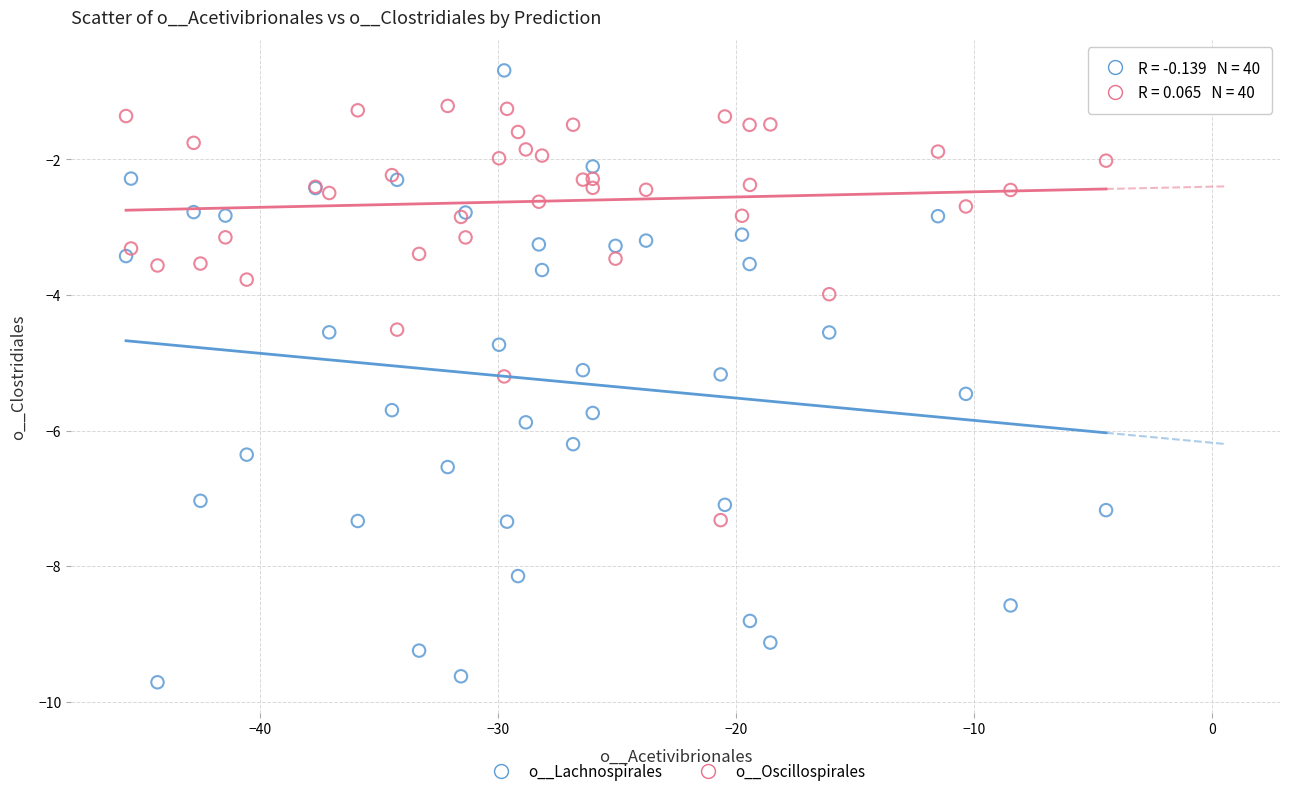

Which series reaches the maximum Y coordinate?

o__Lachnospirales